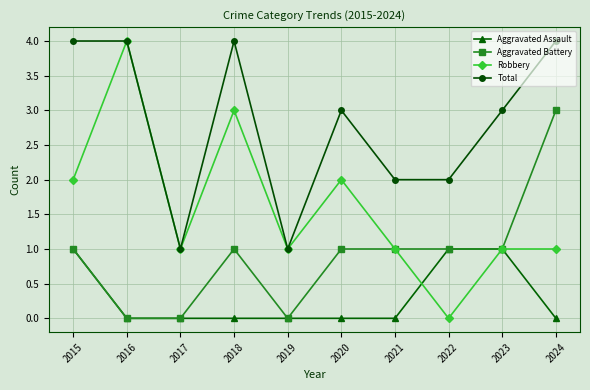

At which category does Total reach its first local valley?

2017